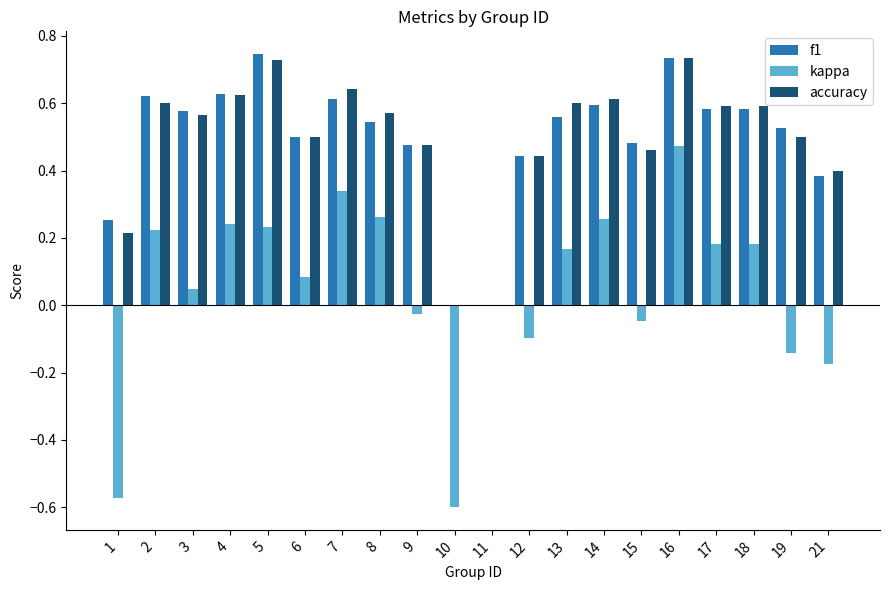

How many distinct data groups are displayed?

3